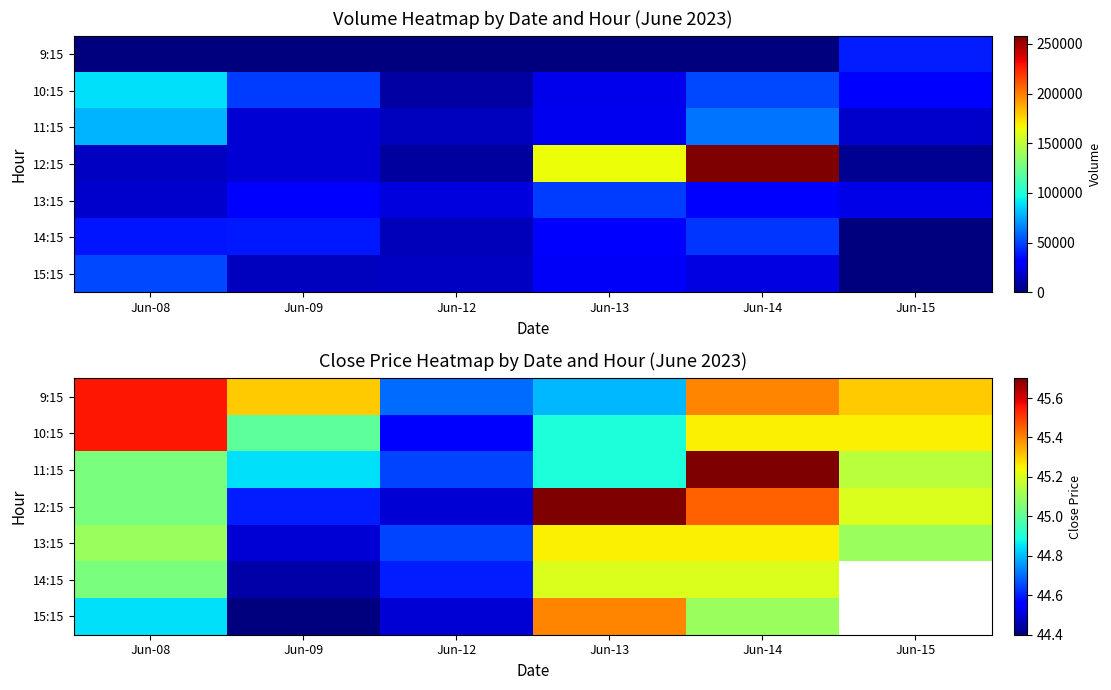

What is the maximum value for 12:15?

45.7